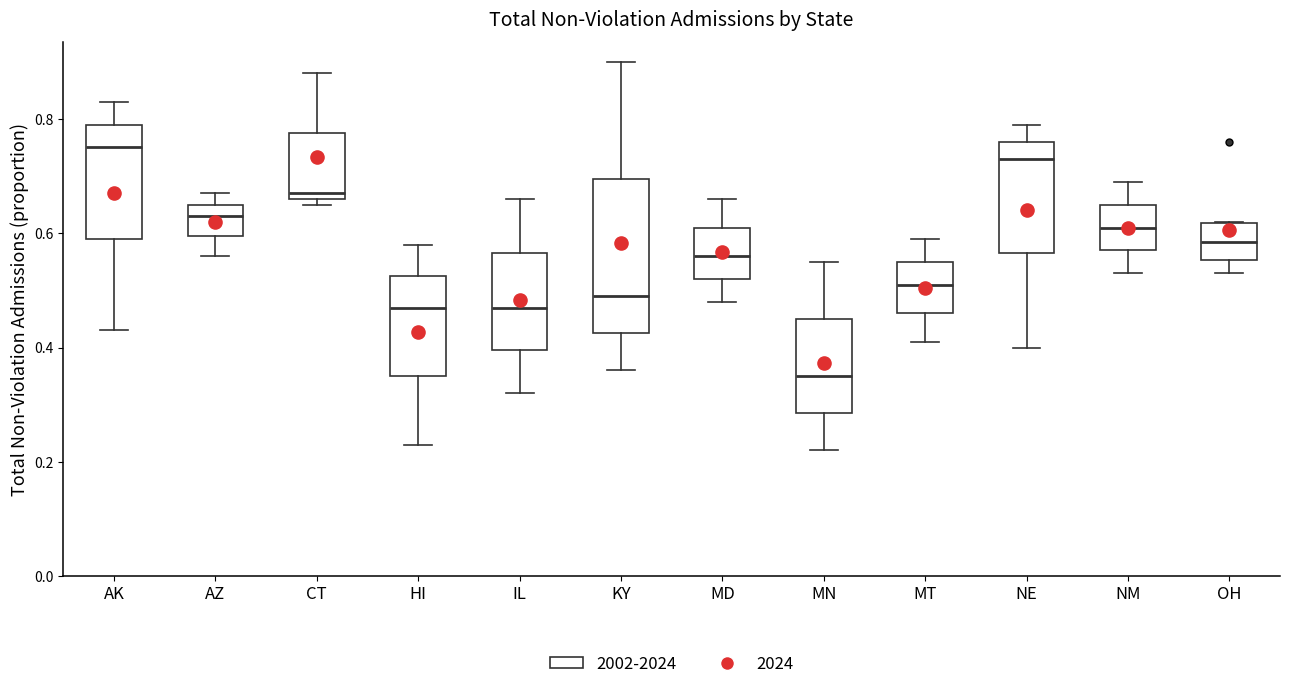

Reading left to right, transcribe this box plot: for each box, give where its median line is, the range the box spans, and where its two whiskers end, as read against the y-axis. The values are not printed on the chart, so give them approximately, as read against the axis.

AK: median 0.76, box 0.60 to 0.80, whiskers 0.44 to 0.84
AZ: median 0.64, box 0.60 to 0.66, whiskers 0.56 to 0.68
CT: median 0.68, box 0.66 to 0.78, whiskers 0.66 (just below the box's lower edge) to 0.88
HI: median 0.48, box 0.36 to 0.52, whiskers 0.24 to 0.58
IL: median 0.48, box 0.40 to 0.56, whiskers 0.32 to 0.66
KY: median 0.50, box 0.42 to 0.70, whiskers 0.36 to 0.90
MD: median 0.56, box 0.52 to 0.62, whiskers 0.48 to 0.66
MN: median 0.36, box 0.28 to 0.46, whiskers 0.22 to 0.56
MT: median 0.52, box 0.46 to 0.56, whiskers 0.42 to 0.60
NE: median 0.74, box 0.56 to 0.76, whiskers 0.40 to 0.80
NM: median 0.62, box 0.58 to 0.66, whiskers 0.54 to 0.70
OH: median 0.58, box 0.56 to 0.62, whiskers 0.54 to 0.62